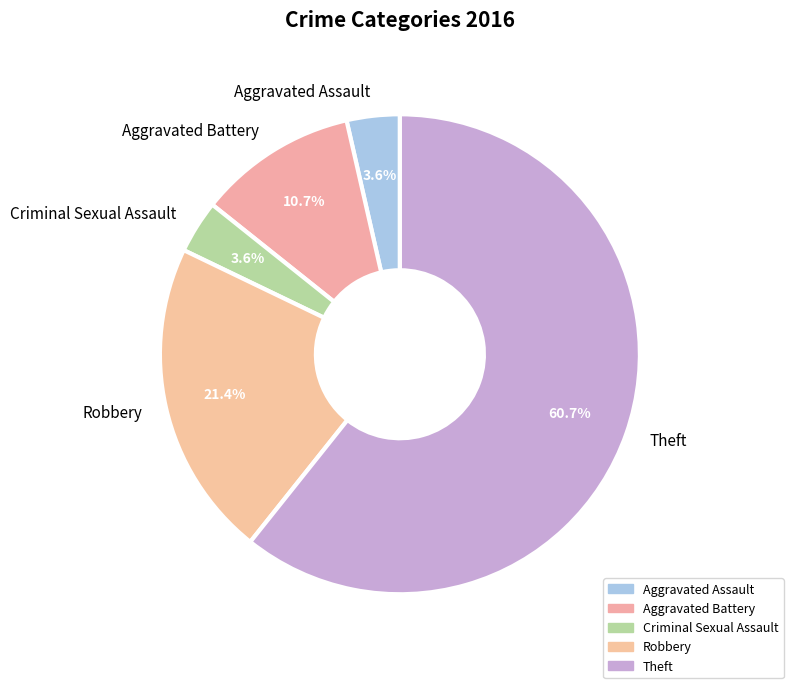

To the nearest percent, what is the average slice percentage?

20%